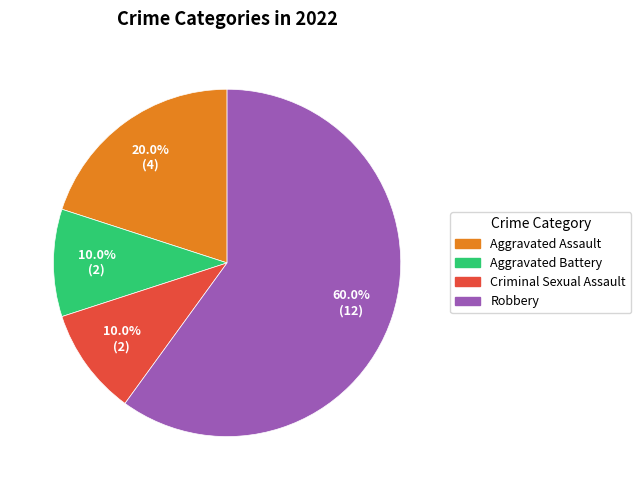

To the nearest percent, what is the difference between the Aggravated Battery and Robbery slice percentages?

50%